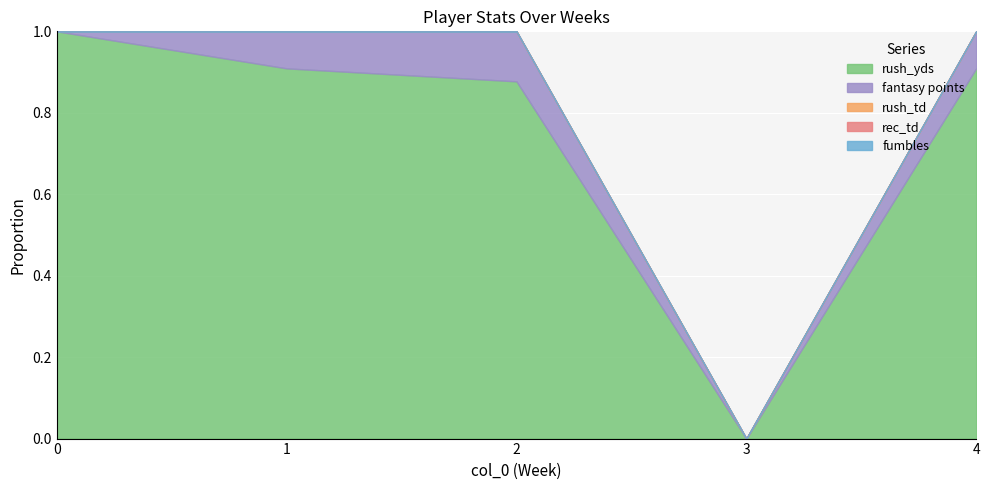

Rank the categories by fumbles value from lowest to highest.

0, 1, 2, 3, 4